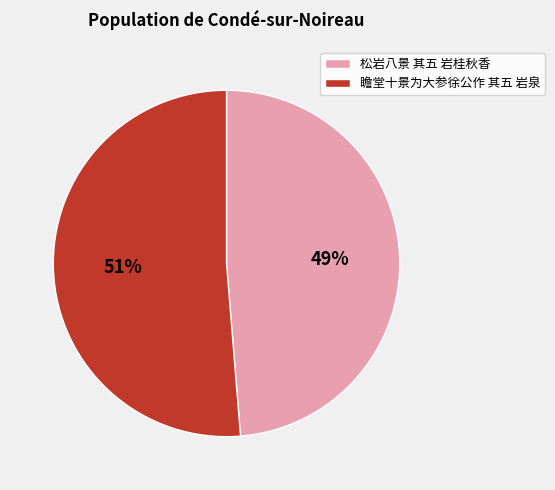

Between 松岩八景 其五 岩桂秋香 and 瞻堂十景为大参徐公作 其五 岩泉, which is larger?

瞻堂十景为大参徐公作 其五 岩泉